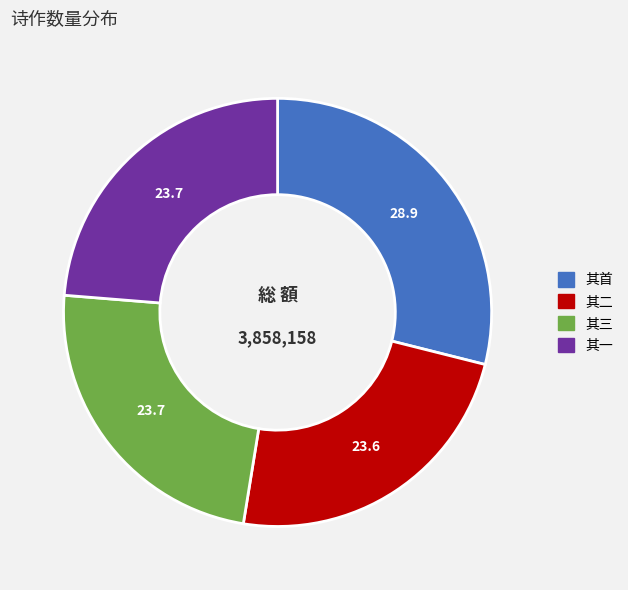

Is there a majority slice in this chart?

No